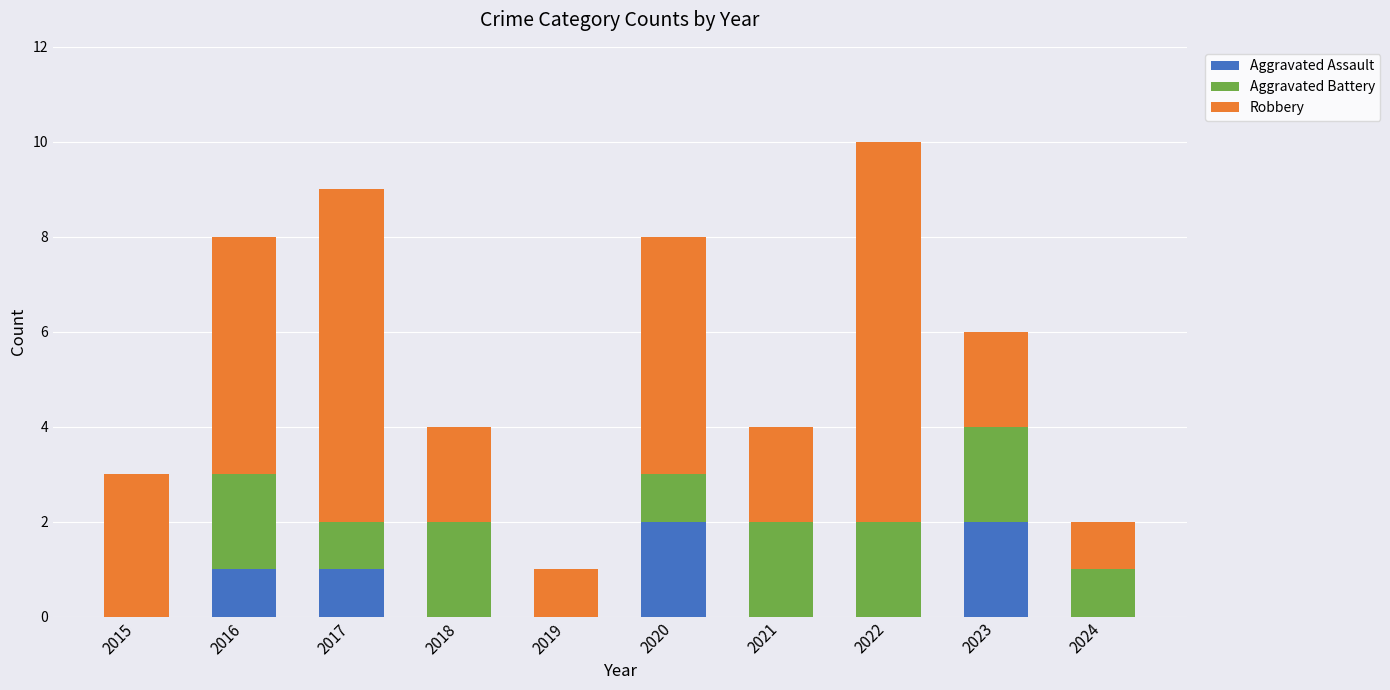

What is the total value across all series at 2022?

10